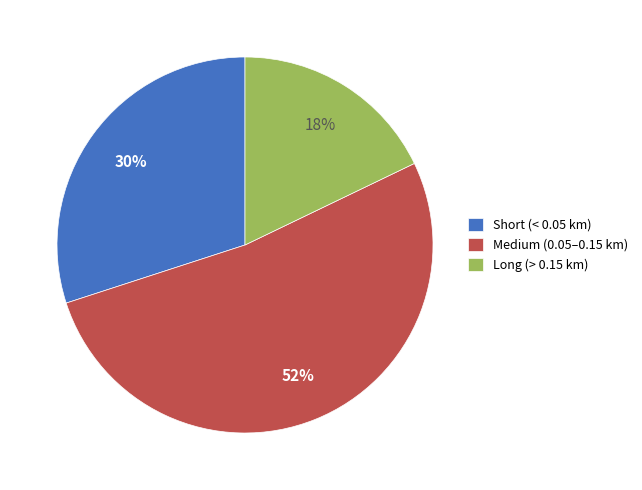

To the nearest percent, what is the average slice percentage?

33%